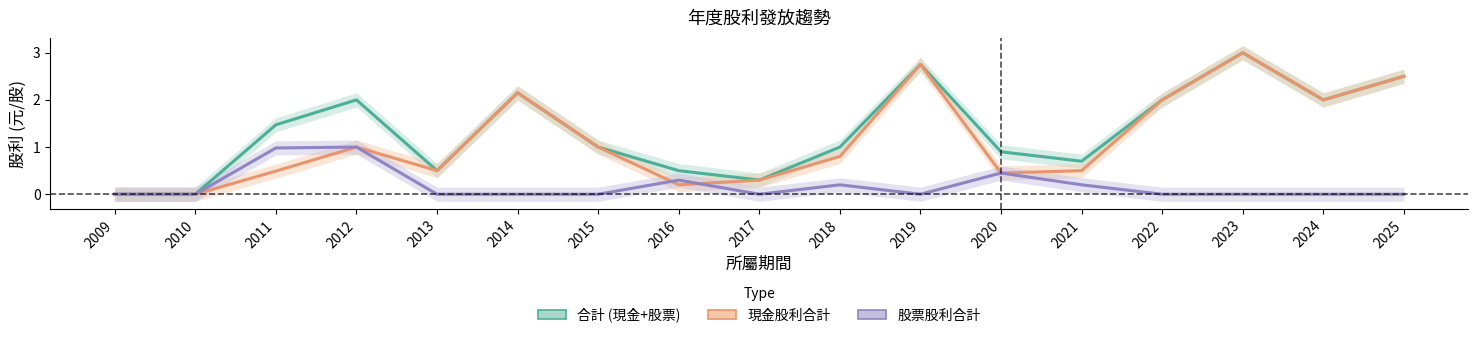

Which has a higher value, 2025 or 2023?

2023